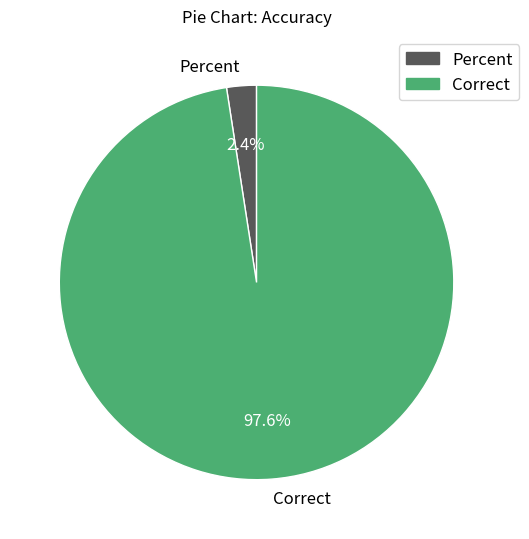

What is the largest slice in the pie chart?

Correct